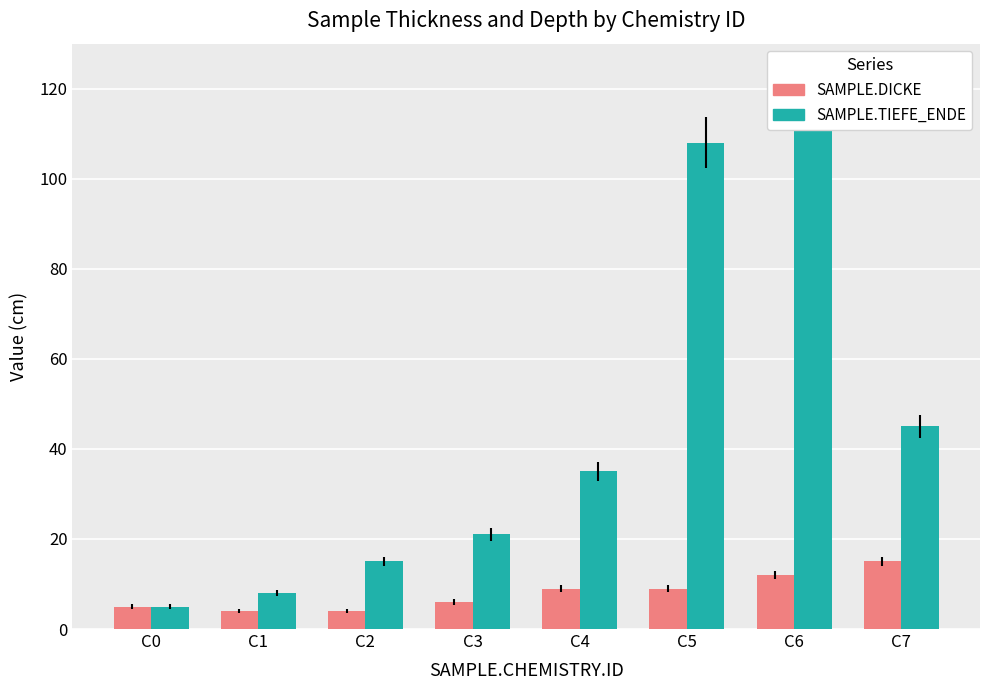

What is the value of the SAMPLE.DICKE bar at the 5th from the left?

9